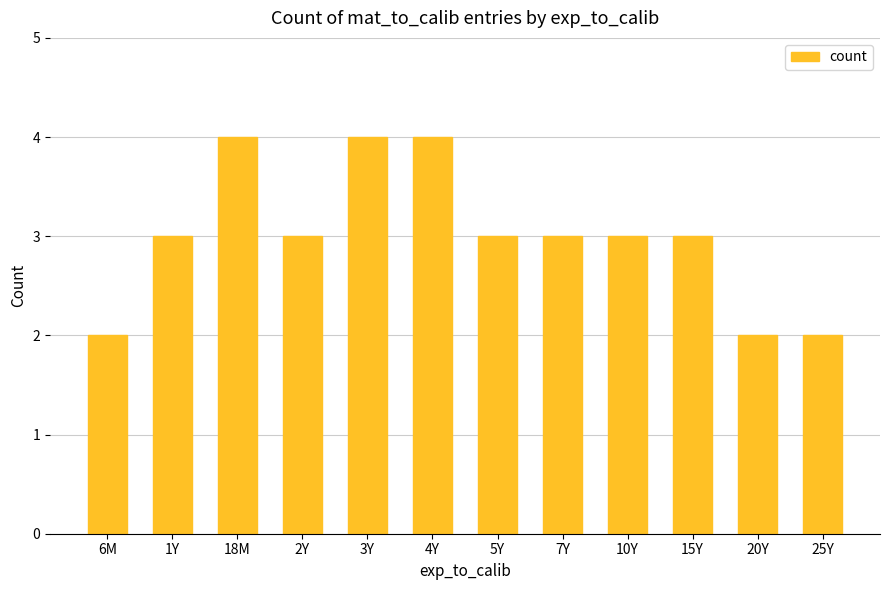

What is the label of the 11th bar from the right?

1Y